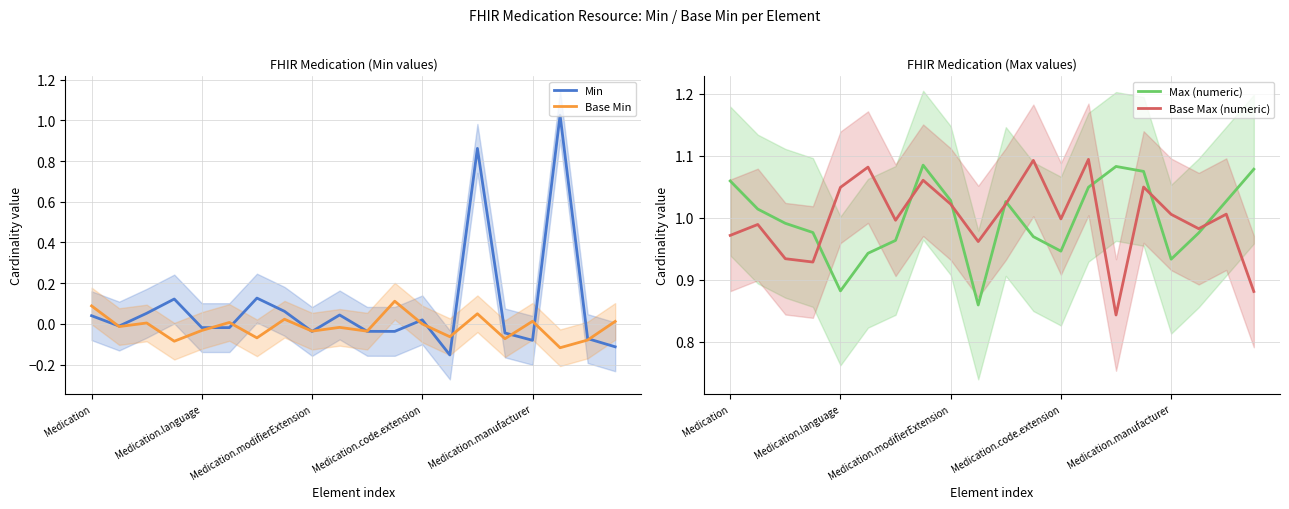

True or false: Max (numeric) has a value of 0.2 at Medication.language.

False